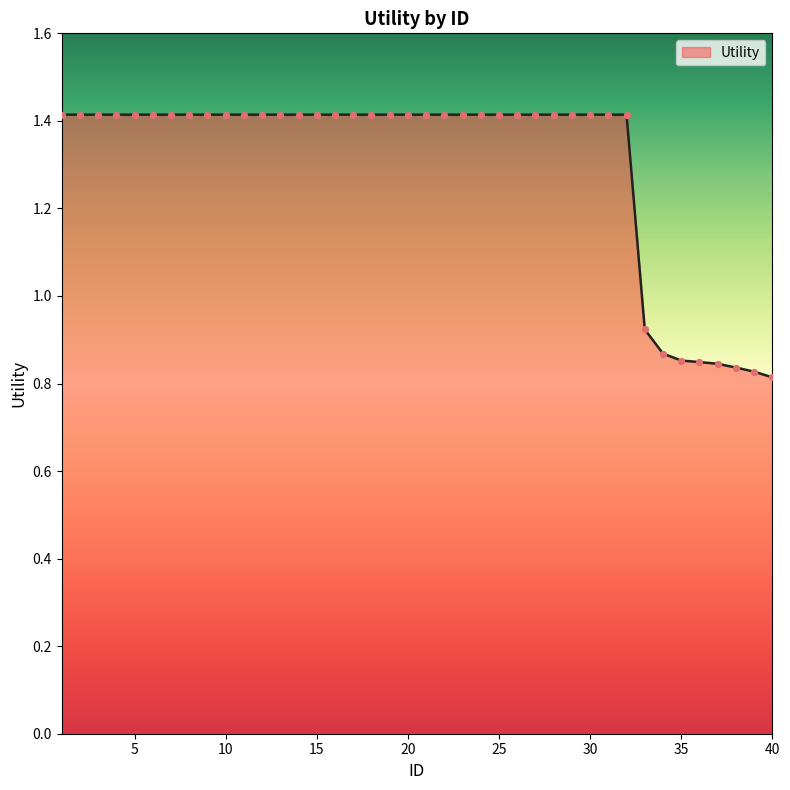

What is the difference between the maximum and minimum values?

0.6